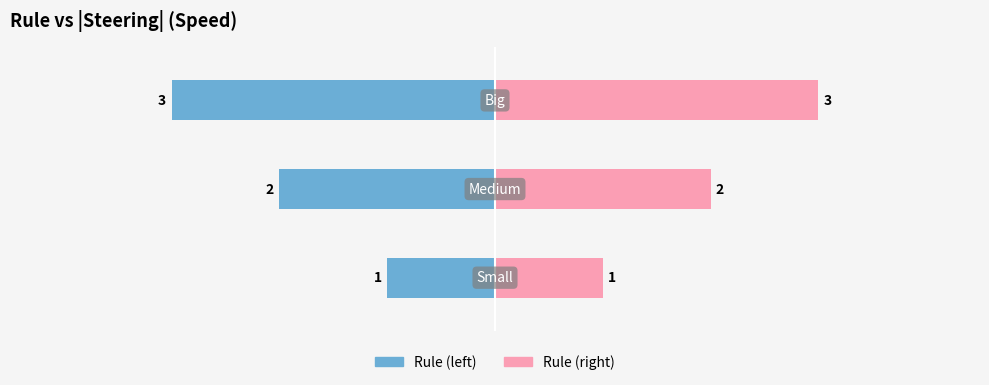

List the series in order of their peak value, highest first.

Rule (right), Rule (left)